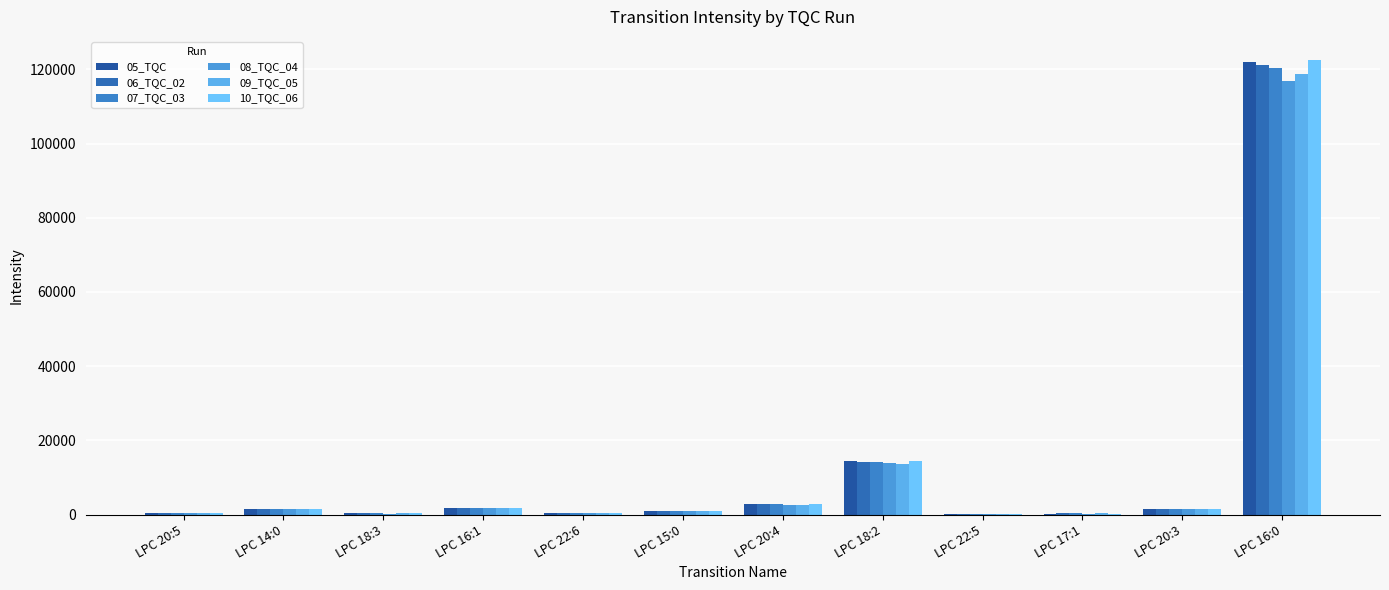

How many data points in 08_TQC_04 are above 1381?

6